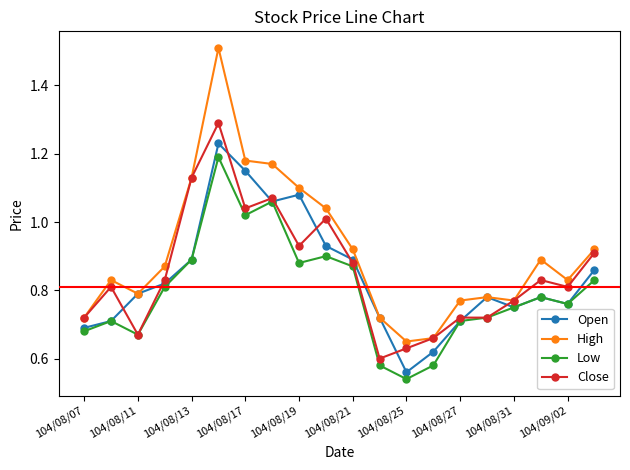

Which series has the largest range (max minus min)?

High